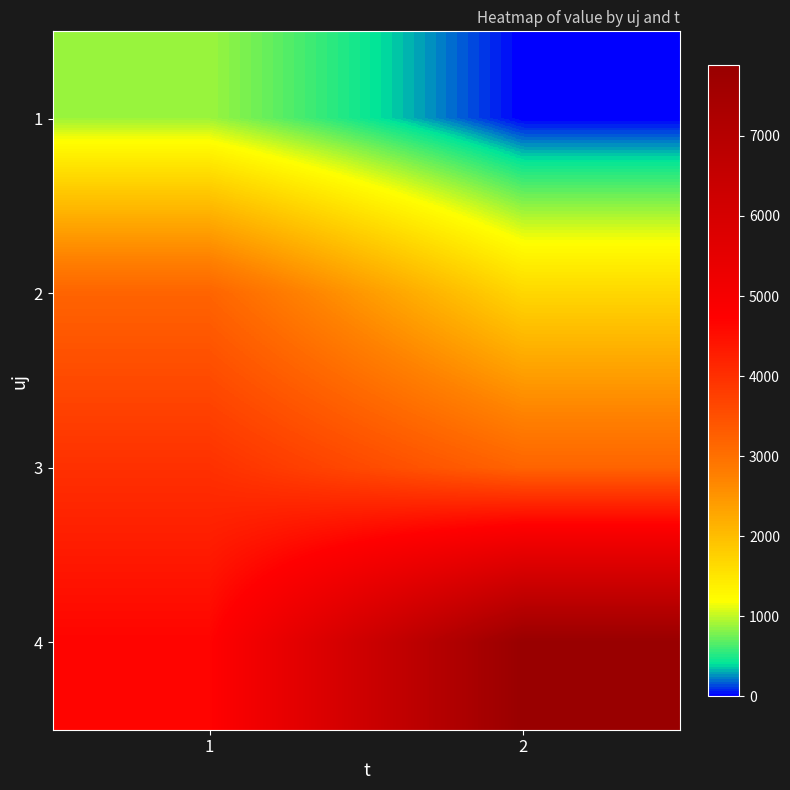

Reading left to right, transcribe all the data shown in this chart.

1: 1=890.0	2=0.0
2: 1=3189.0	2=1677.5
3: 1=3994.2	2=3189.0
4: 1=4682.7	2=7889.4